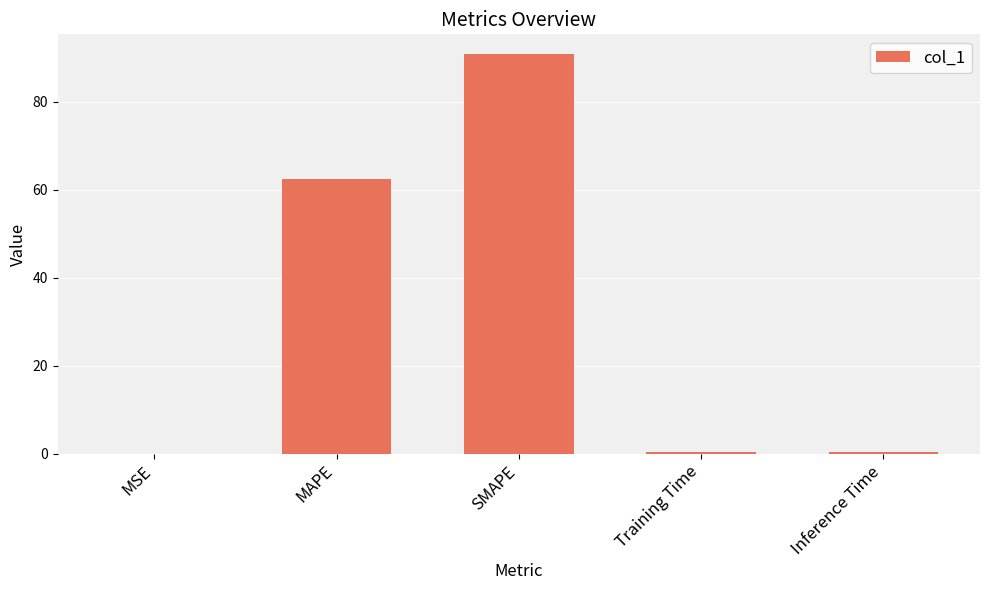

The chart shows a value of 0.4 at Inference Time. True or false?

True